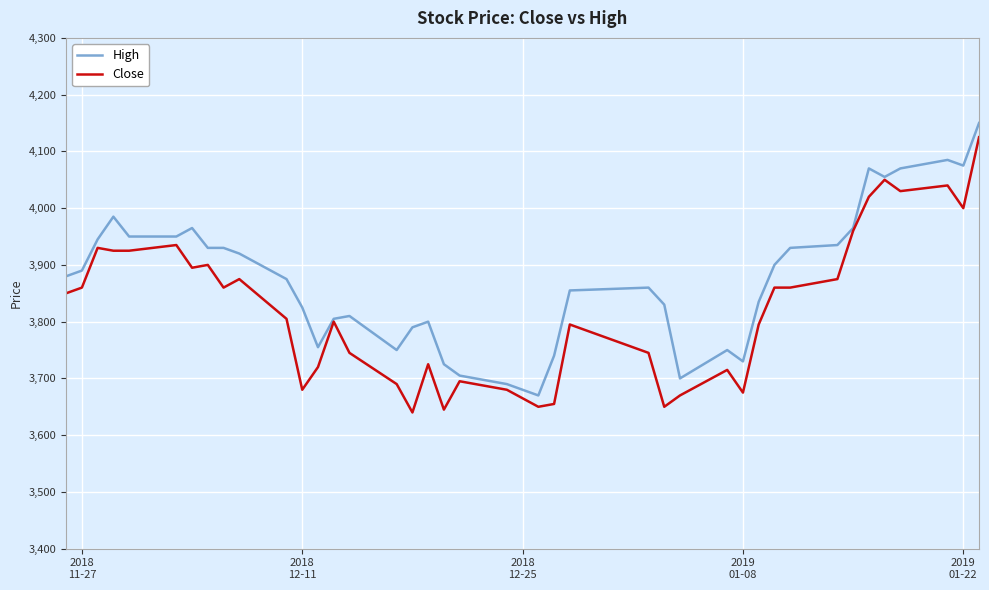

Reading left to right, extract all data points from this chart.

High: 3880	3890	3945	3985	3950	3950	3965	3930	3930	3920	3875	3825	3755	3805	3810	3750	3790	3800	3725	3705	3690	3670	3740	3855	3860	3830	3700	3750	3730	3835	3900	3930	3935	3965	4070	4055	4070	4085	4075	4150
Close: 3850	3860	3930	3925	3925	3935	3895	3900	3860	3875	3805	3680	3720	3800	3745	3690	3640	3725	3645	3695	3680	3650	3655	3795	3745	3650	3670	3715	3675	3795	3860	3860	3875	3960	4020	4050	4030	4040	4000	4125